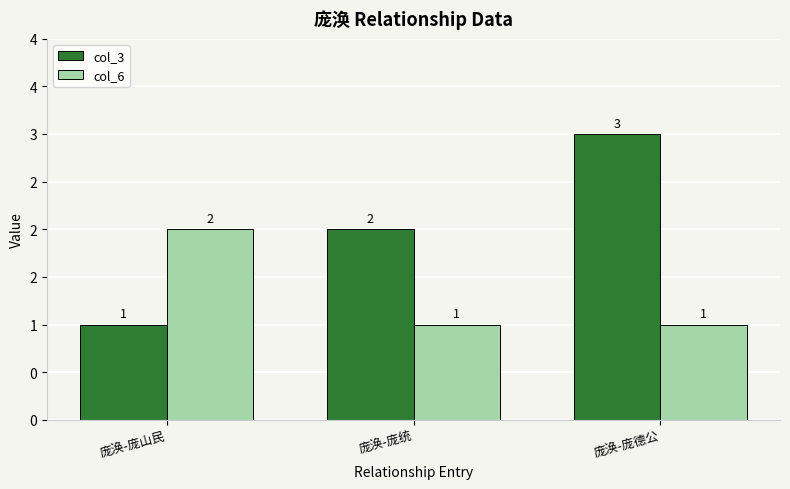

What are all the series names shown in the legend?

col_3, col_6